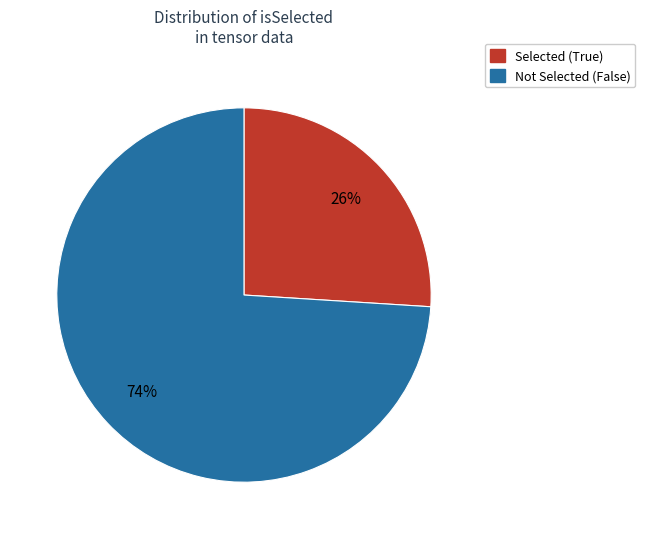

To the nearest percent, what is the difference between the largest and smallest slice percentages?

48%